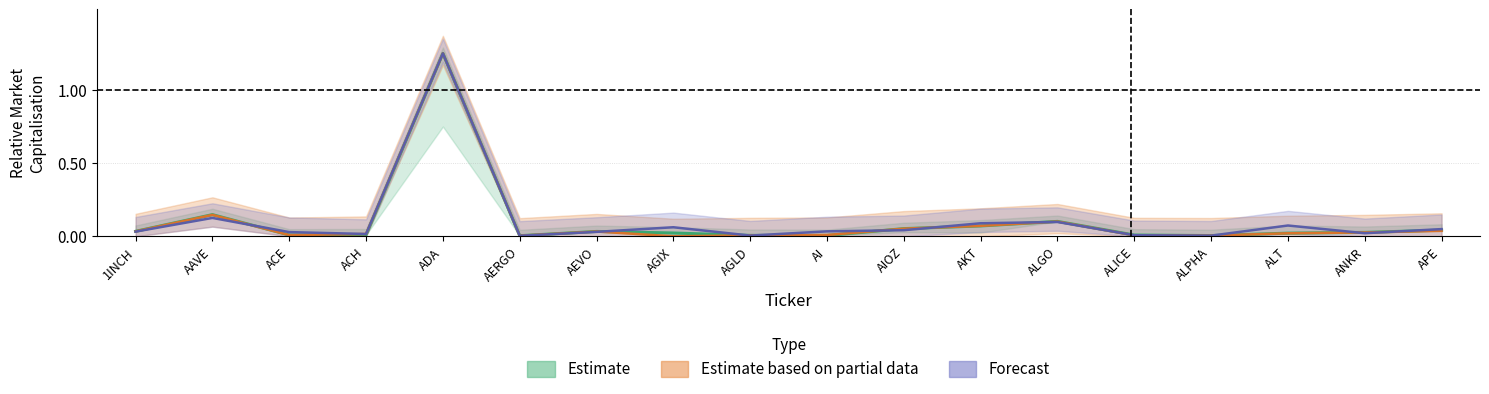

Does the chart have visible grid lines?

Yes